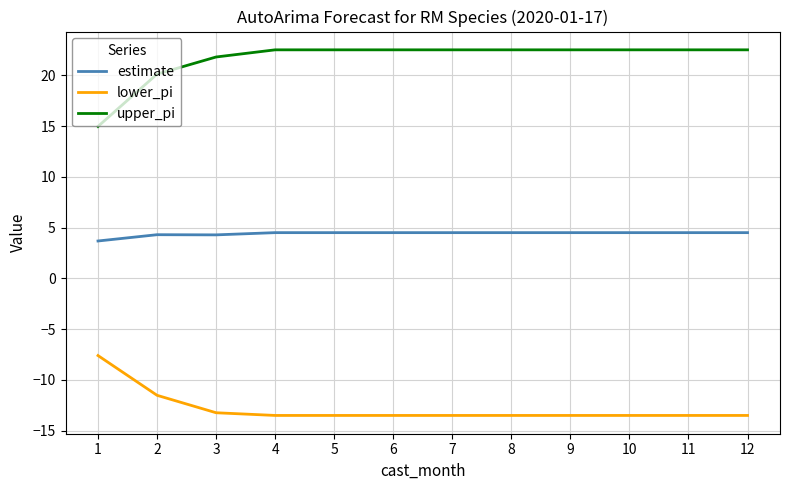

Does the chart have visible grid lines?

Yes